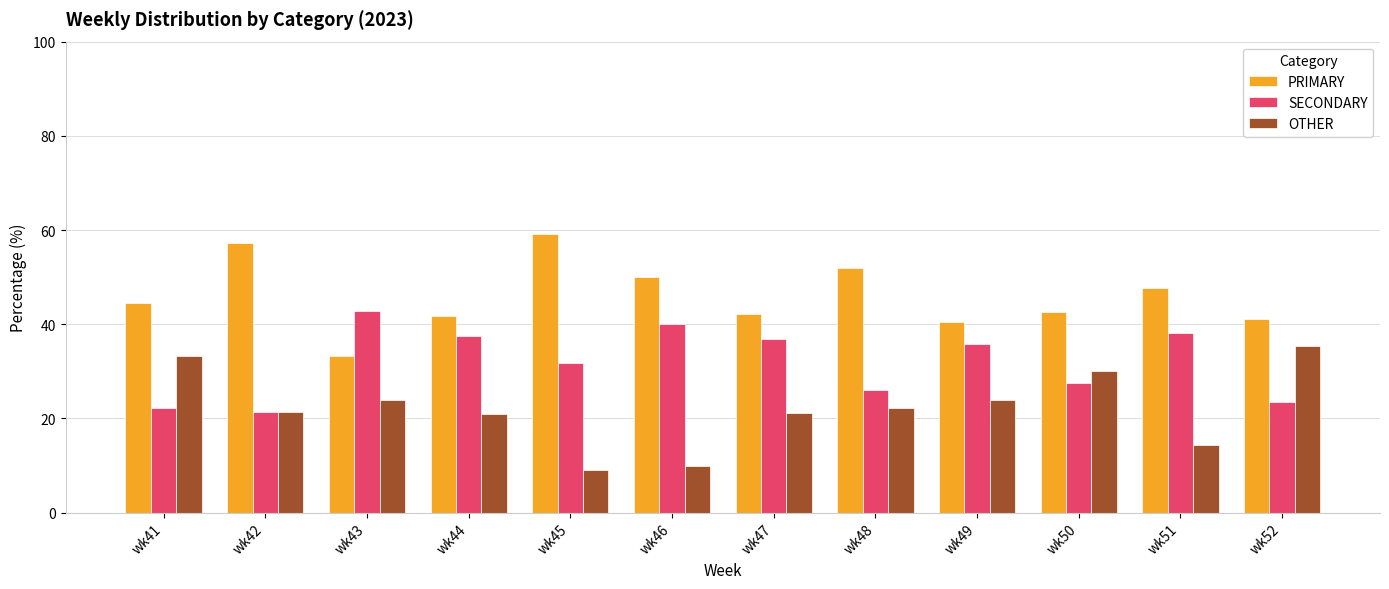

How many distinct data groups are displayed?

3